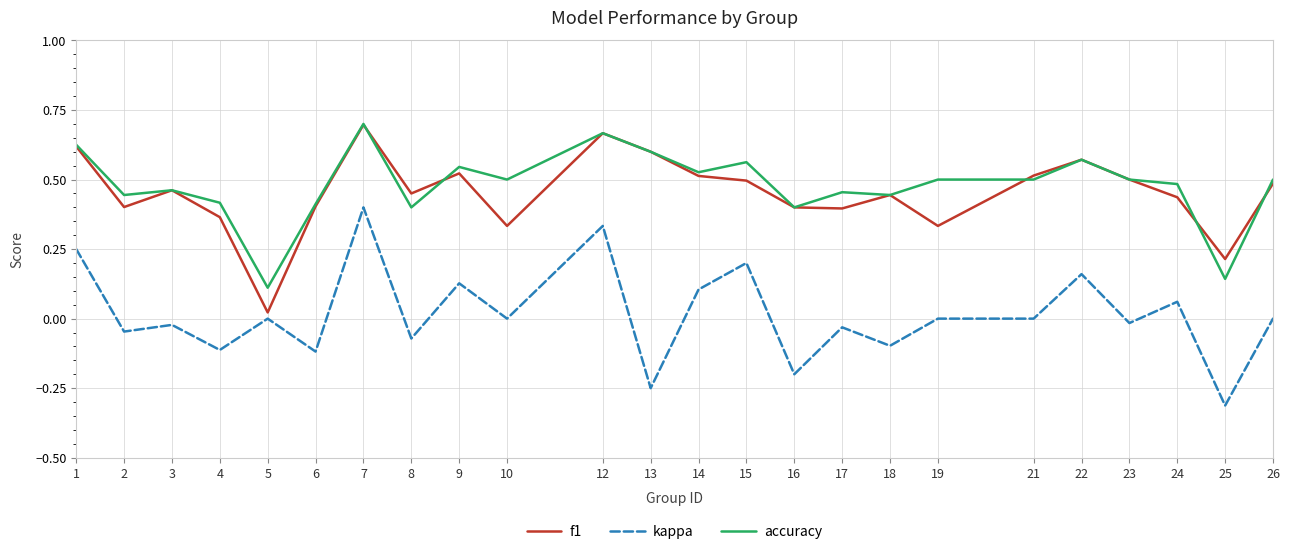

The kappa series shows 0.4 at 1. True or false?

False